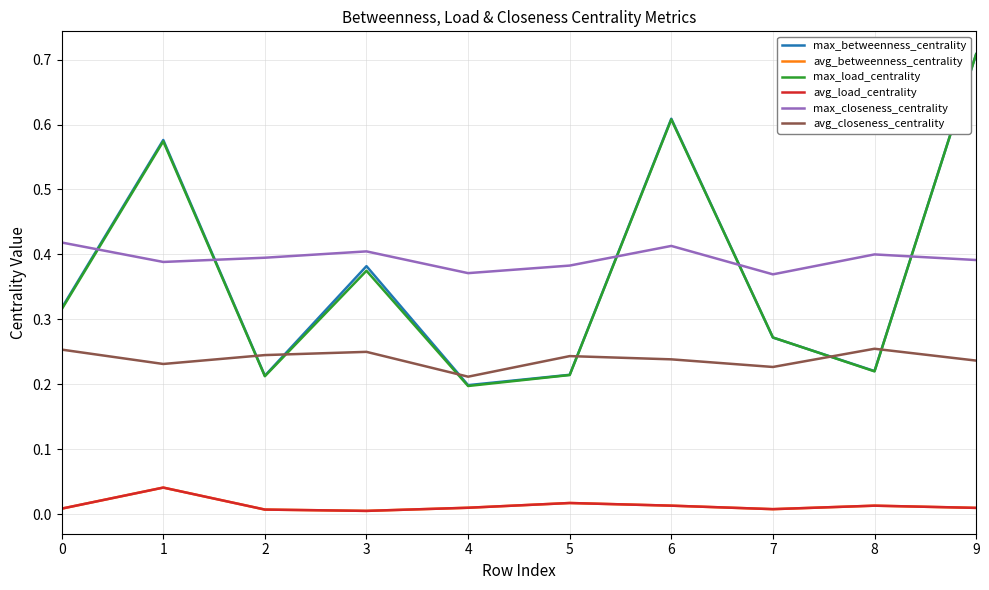

In max_closeness_centrality, how many points are higher than both neighbors (excluding endpoints)?

3